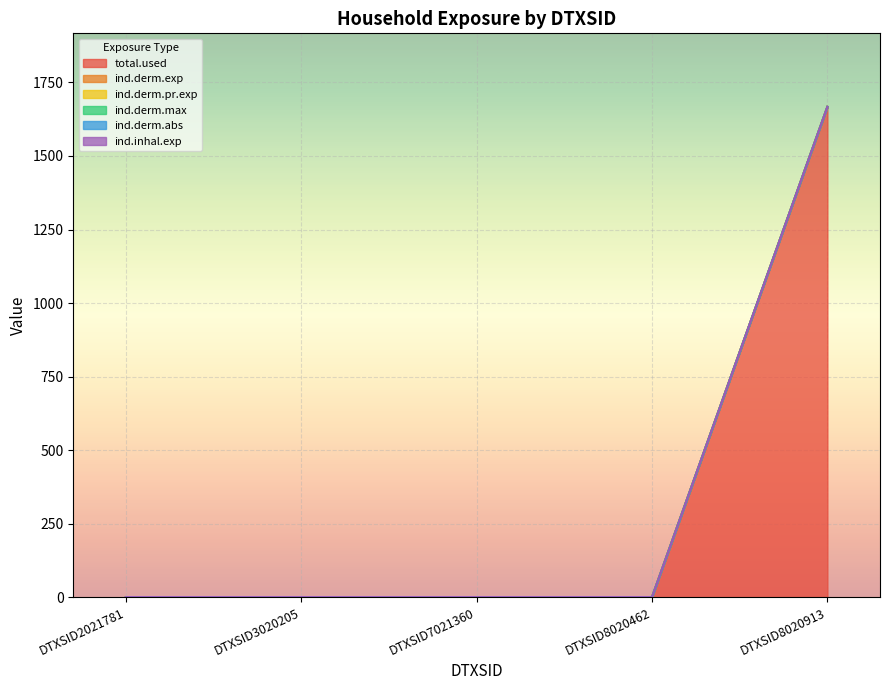

What is the total value across all series at DTXSID8020913?

10002.4